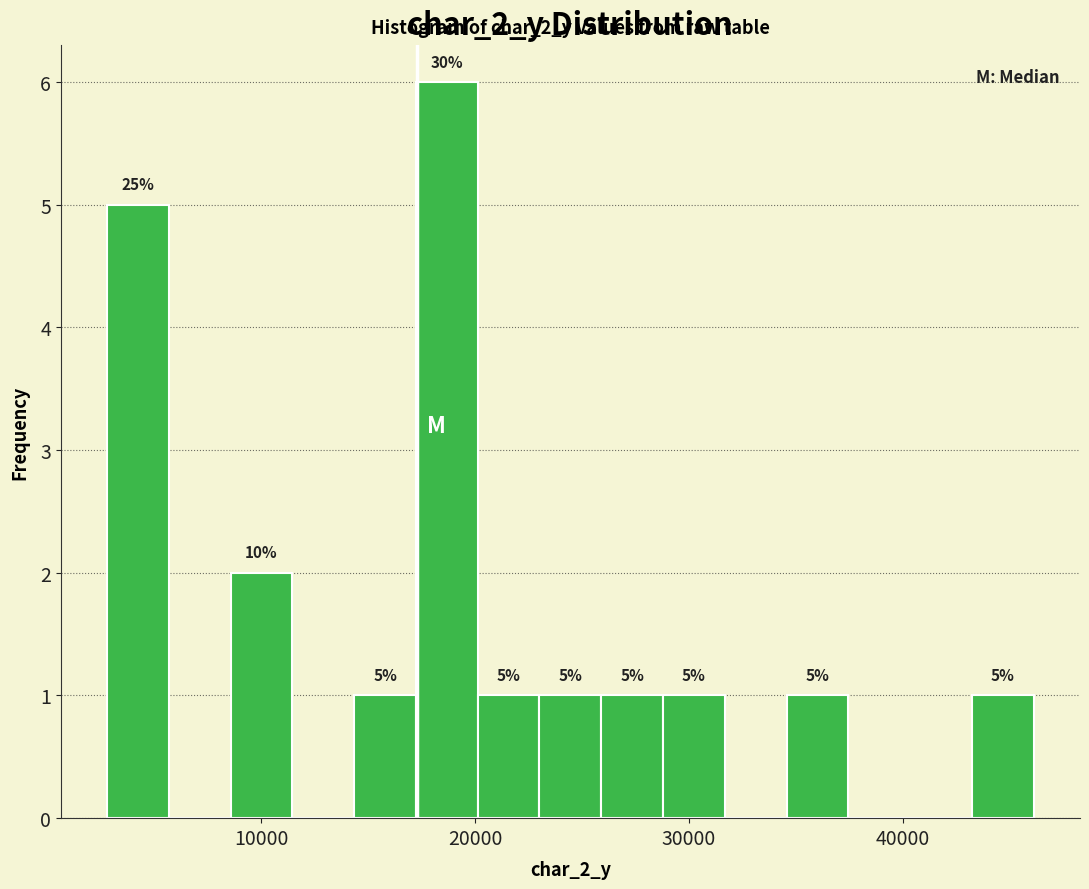

Read against the x-axis, roughly where is the centre of the tallest bar?

19000